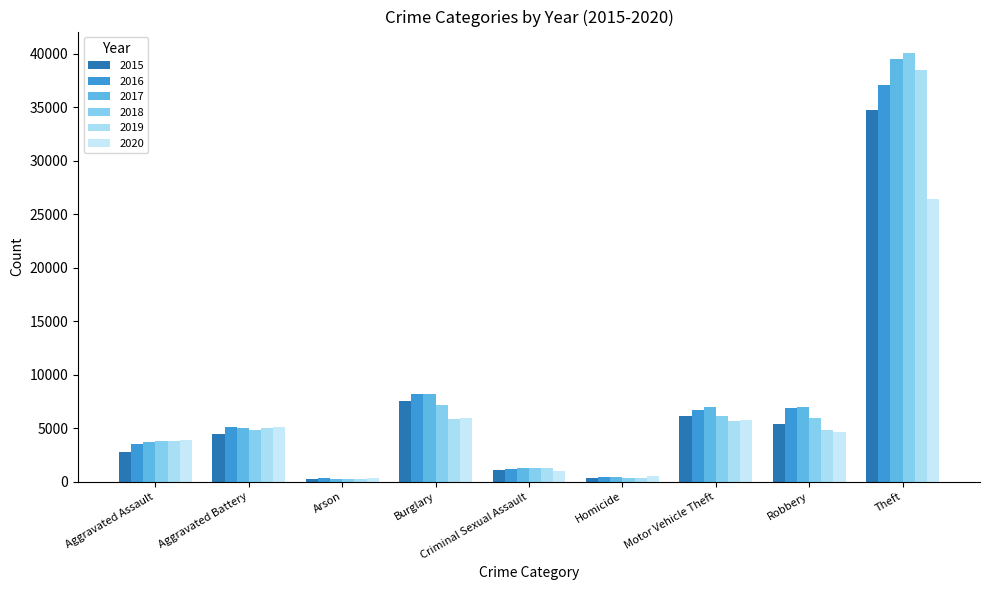

Rank the series at Arson from highest to lowest value.

2020, 2016, 2017, 2015, 2018, 2019